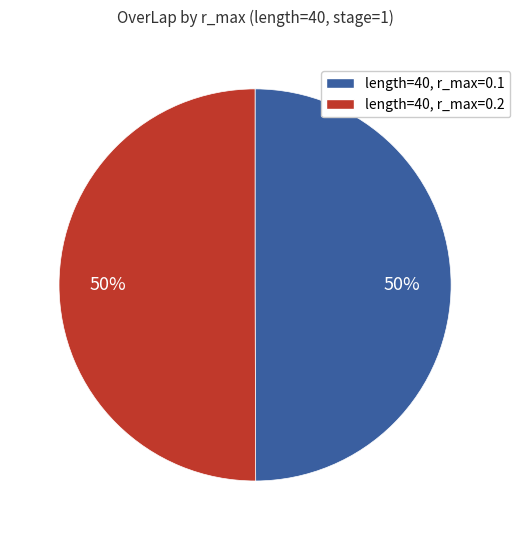

Count the number of slices in the pie.

2